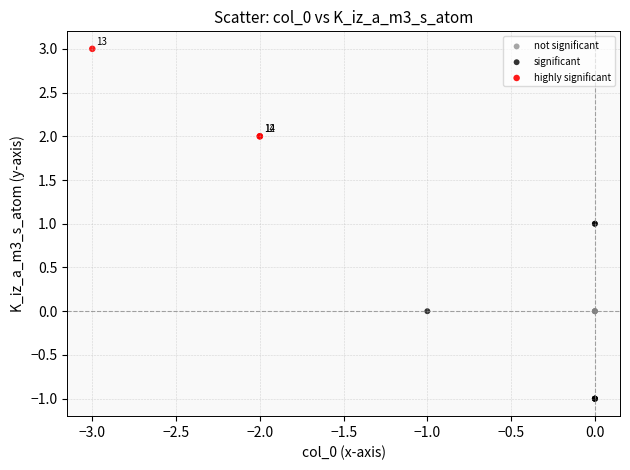

Which series contains the lowest Y value?

significant